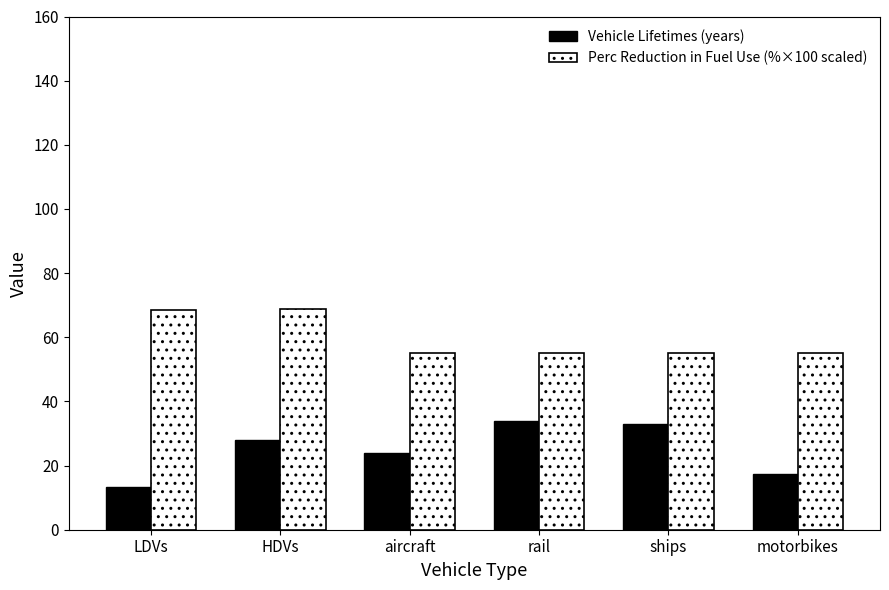

Is it true that Perc Reduction in Fuel Use (%×100 scaled) equals 68.9 at HDVs?

True